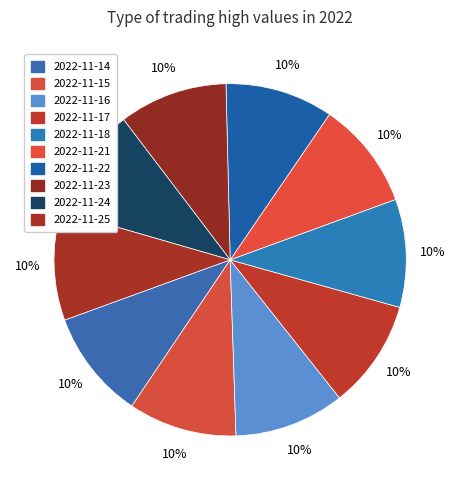

How many slices are in this pie chart?

10